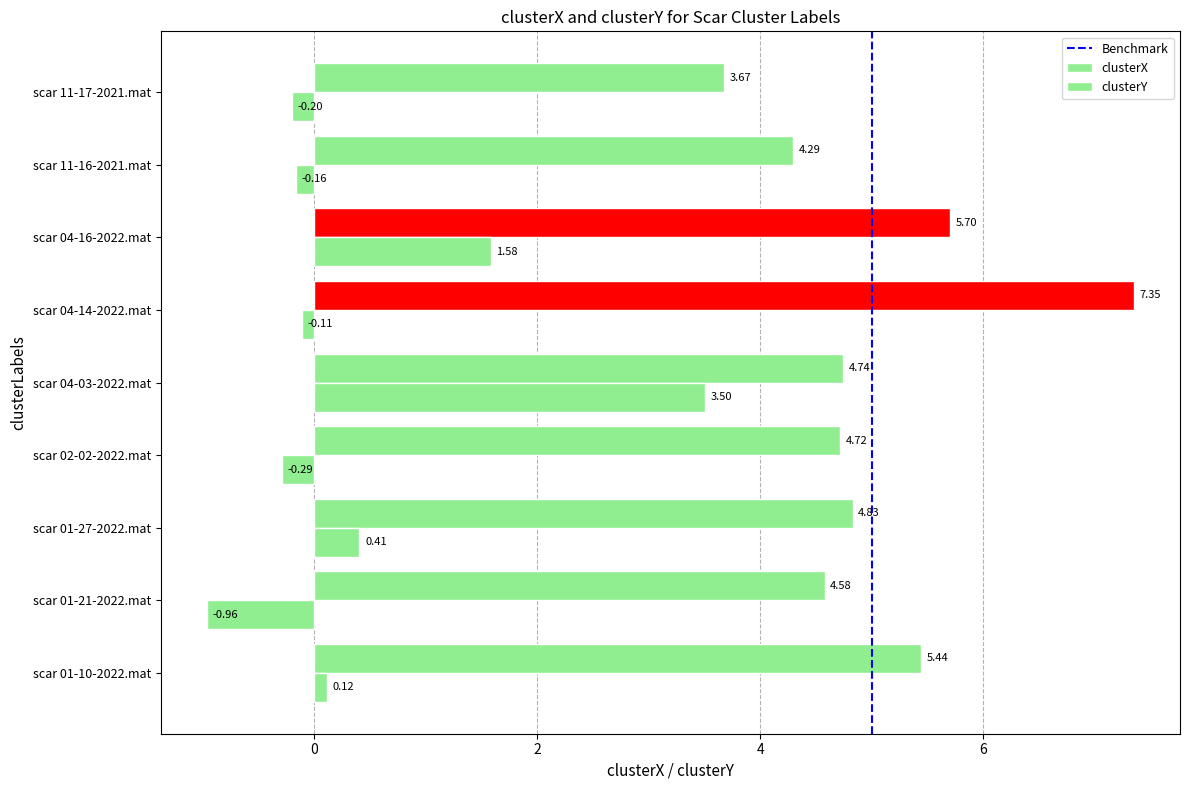

How many positive values does the clusterY series have?

4